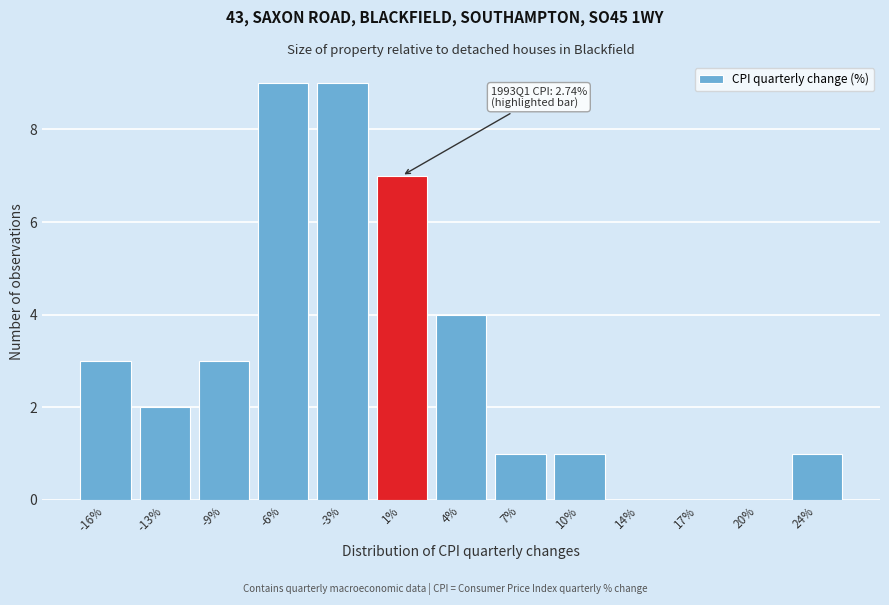

Reading left to right, extract all data points from this chart.

-16%=3	-13%=2	-9%=3	-6%=9	-3%=9	1%=7	4%=4	7%=1	10%=1	14%=0	17%=0	20%=0	24%=1